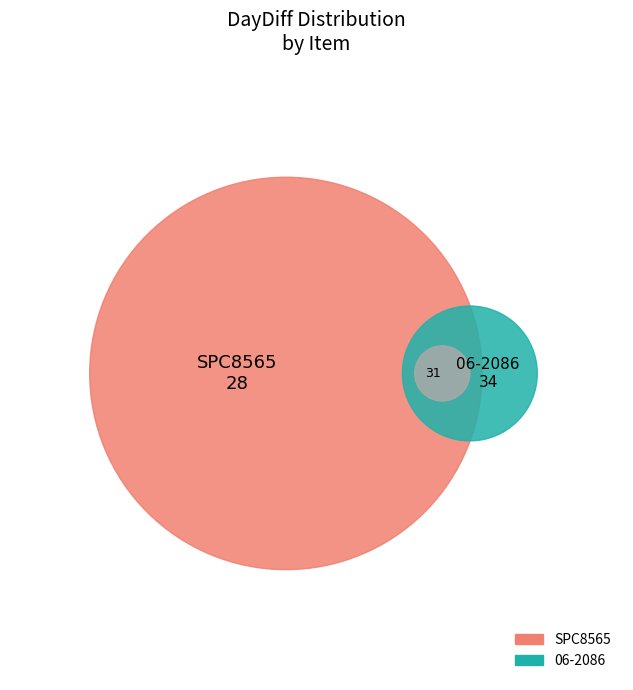

Combined, do SPC8565 and 06-2086 account for over 50%?

Yes